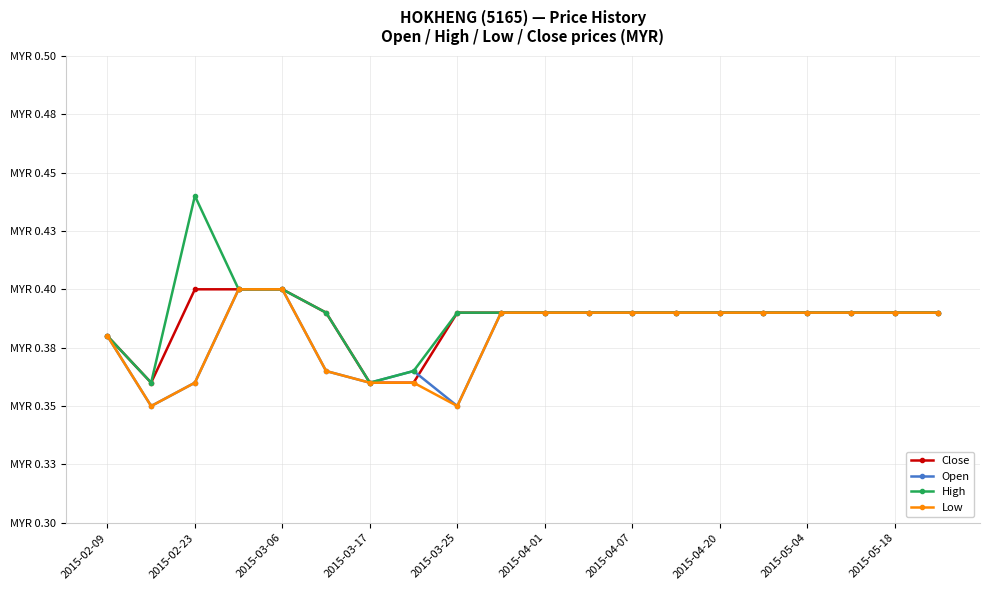

Which series has the largest range (max minus min)?

High